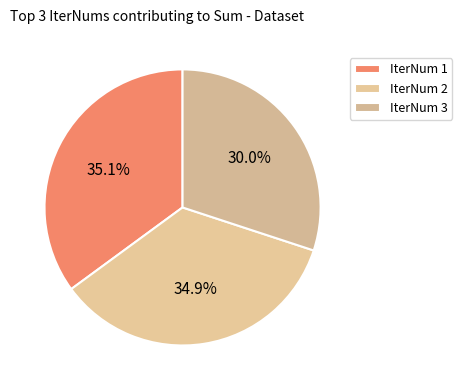

How many segments does this pie chart have?

3